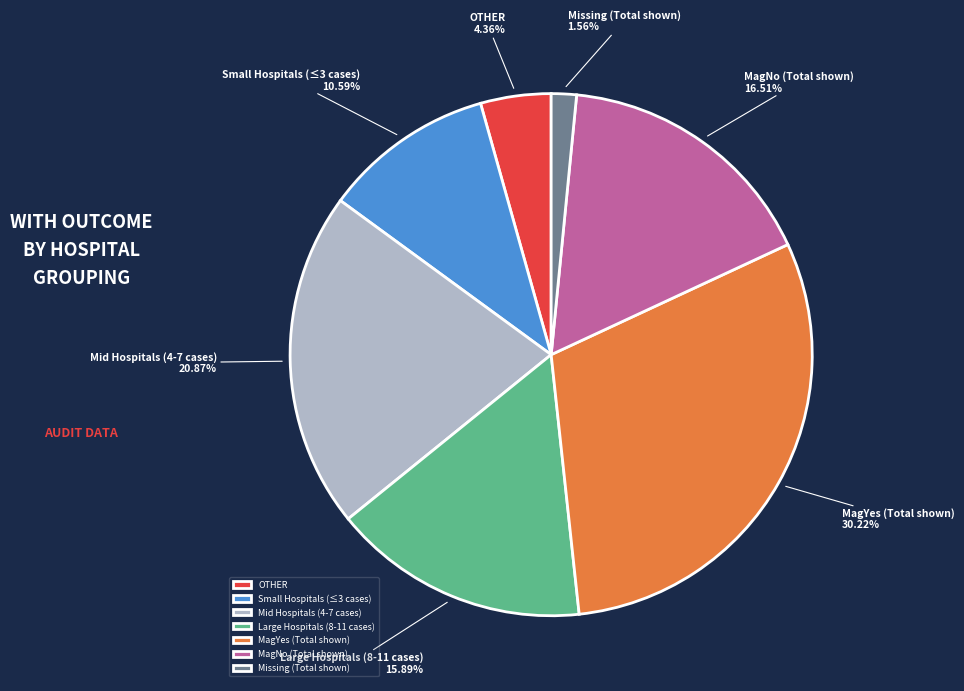

Does Mid Hospitals (4-7 cases) represent more than half of the total?

No